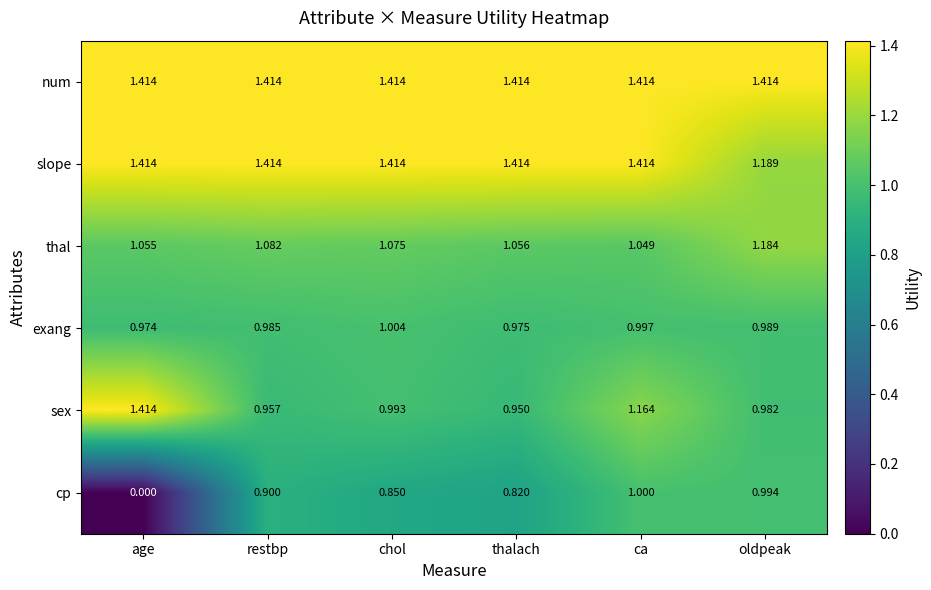

What is the total value across all series at chol?

6.8